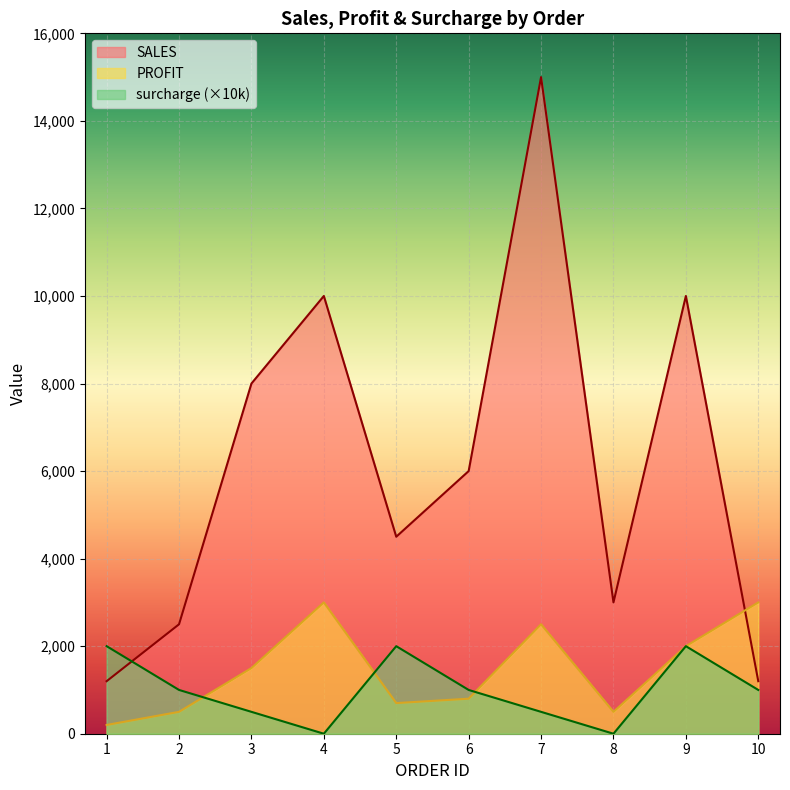

What is the sum of the SALES values at 3 and 10?

9200